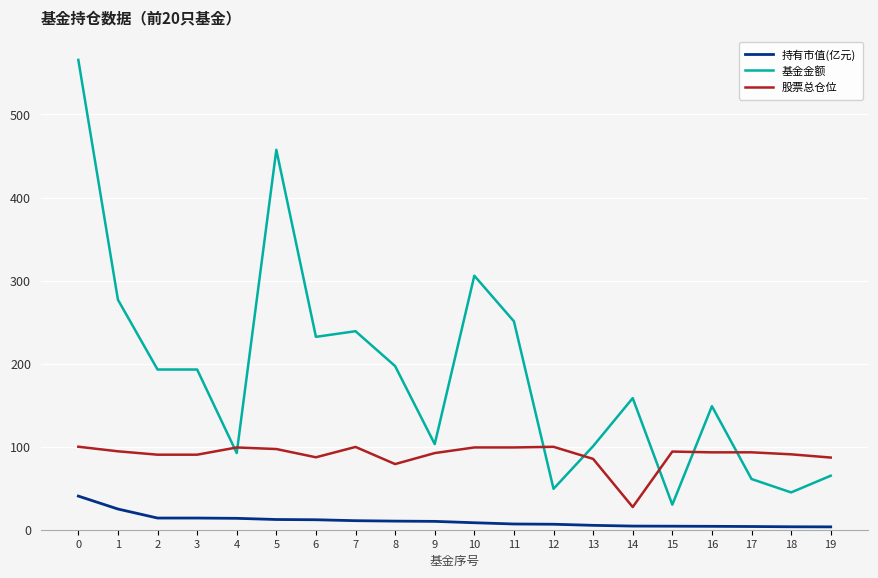

List the series in order of their peak value, lowest first.

持有市值(亿元), 股票总仓位, 基金金额